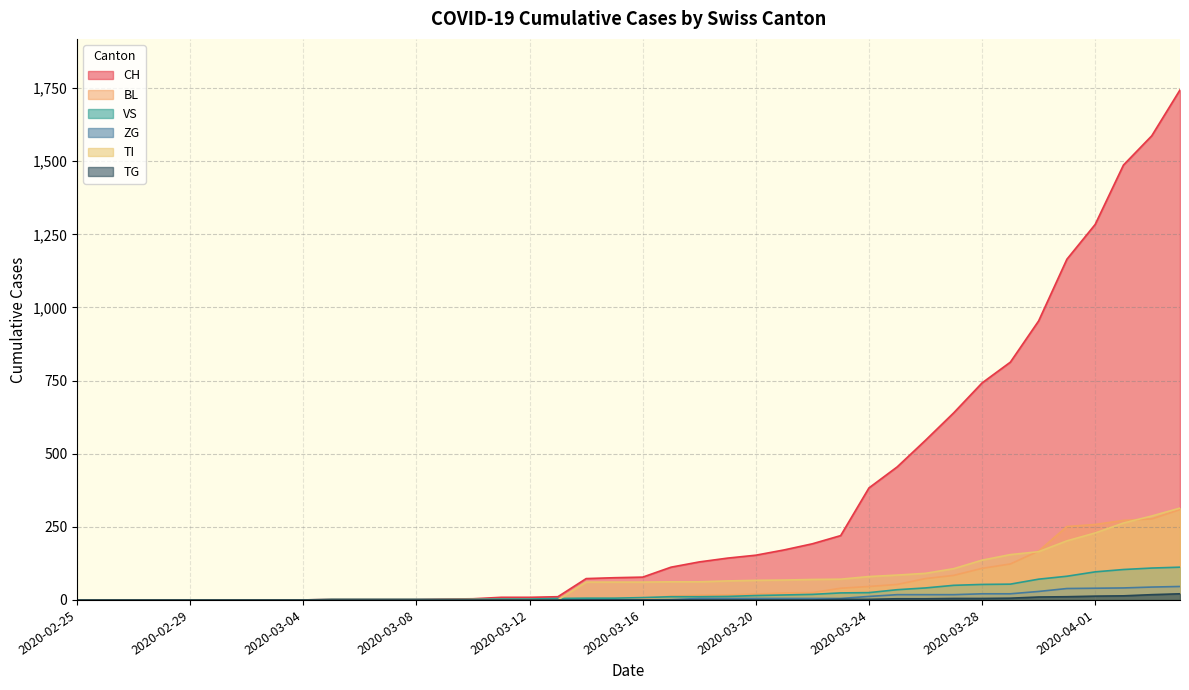

Which series has the largest total across all categories?

CH